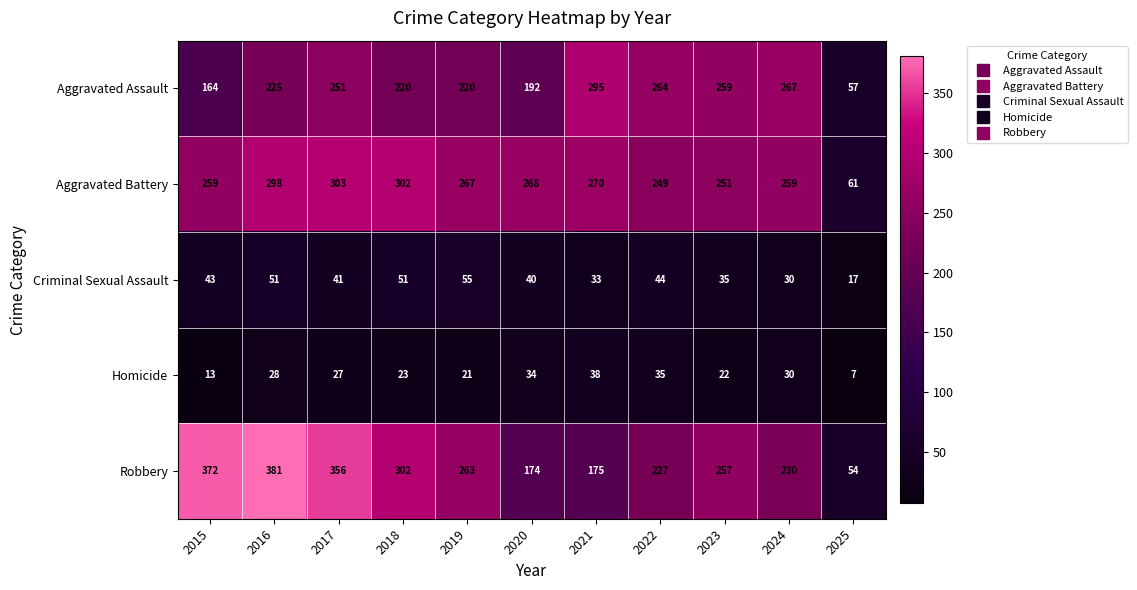

How many distinct data groups are displayed?

5